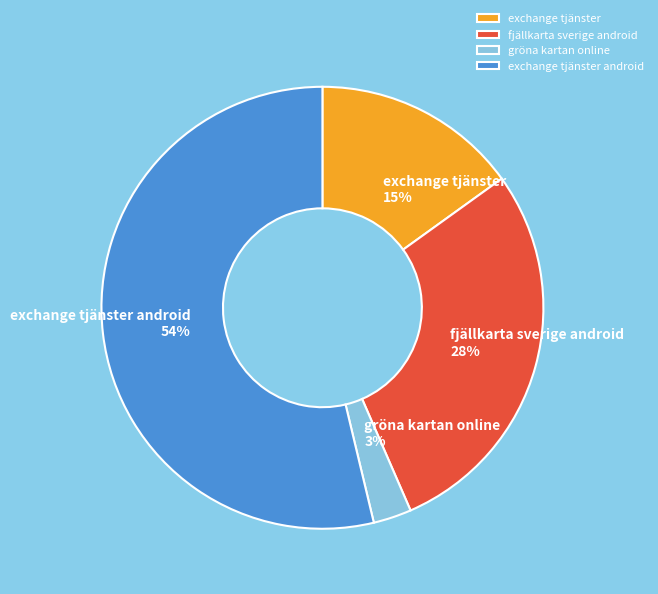

To the nearest percent, what percentage of the pie is fjällkarta sverige android?

28%